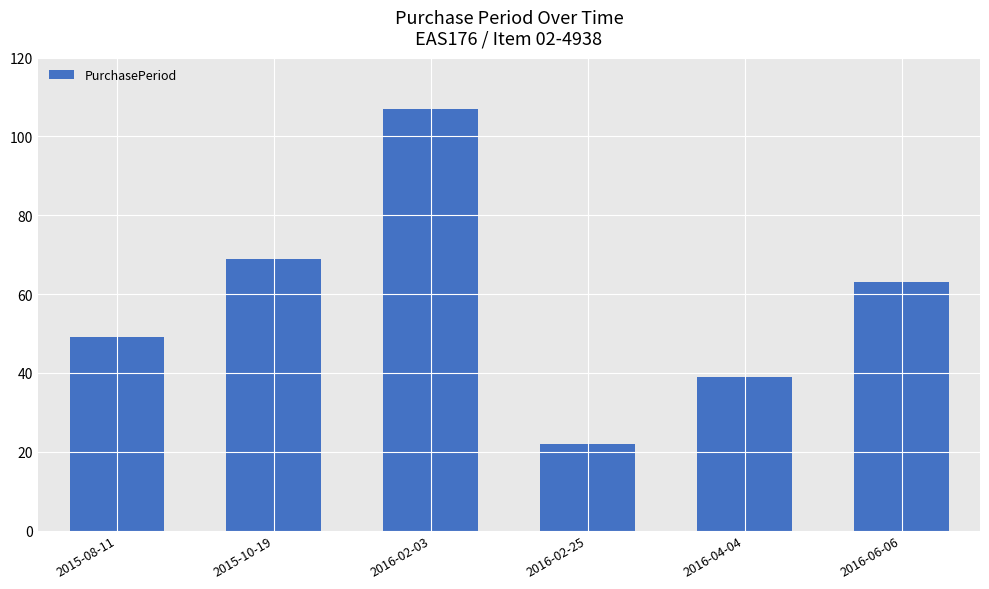

How many values are below 63?

3